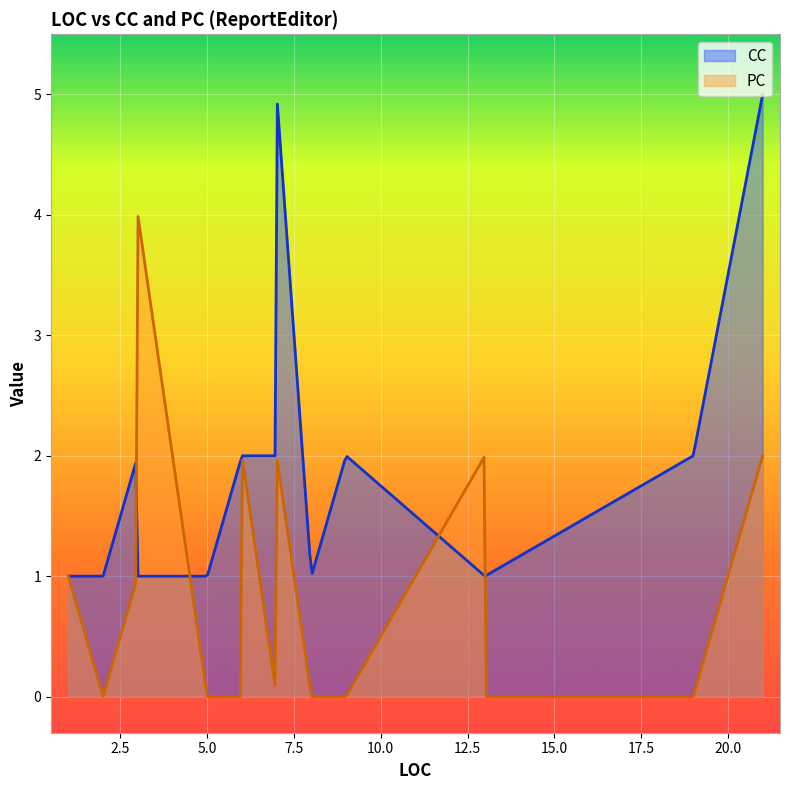

Between which two adjacent categories do CC and PC first intersect?

3 and 3